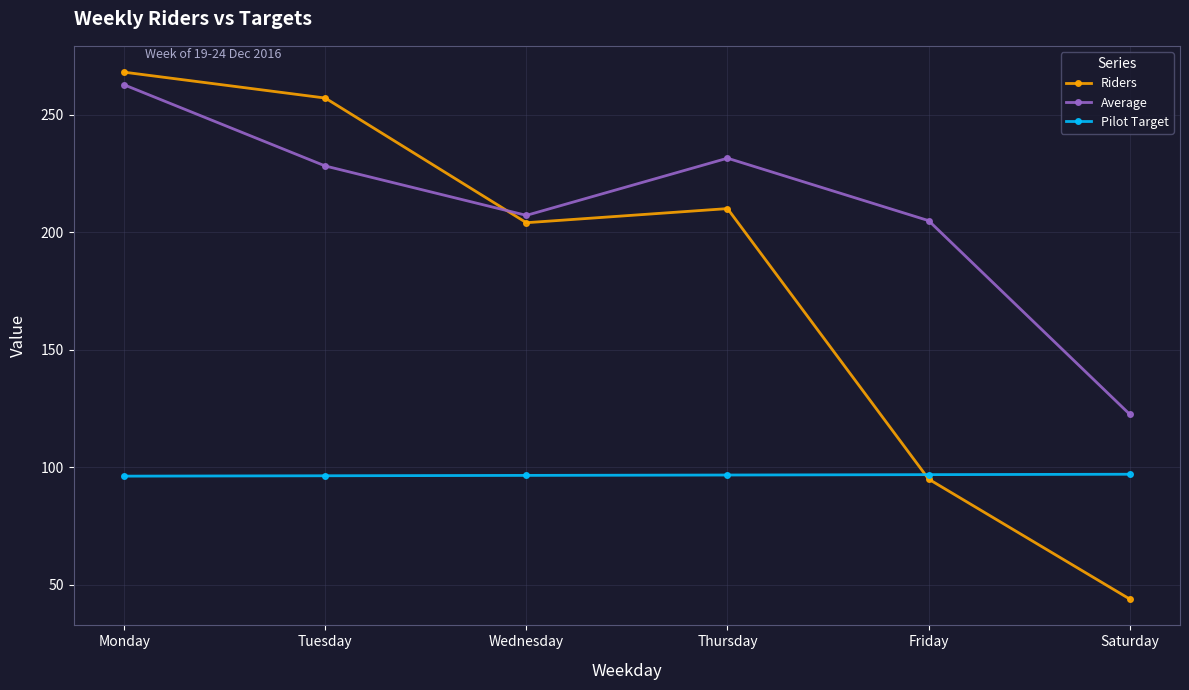

Which series changed the most between Monday and Friday?

Riders